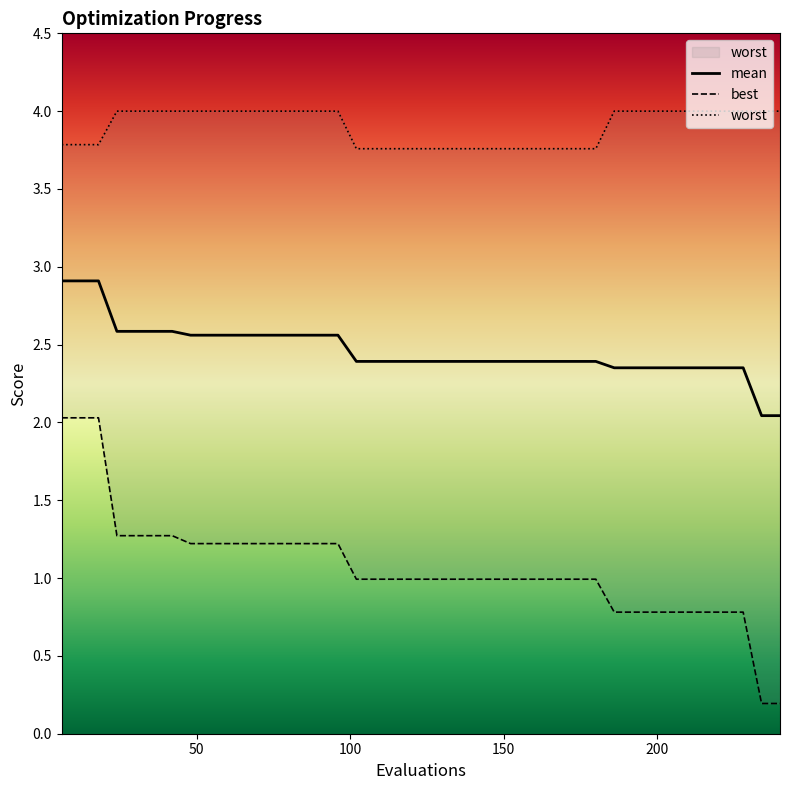

True or false: worst and mean cross at least once.

False